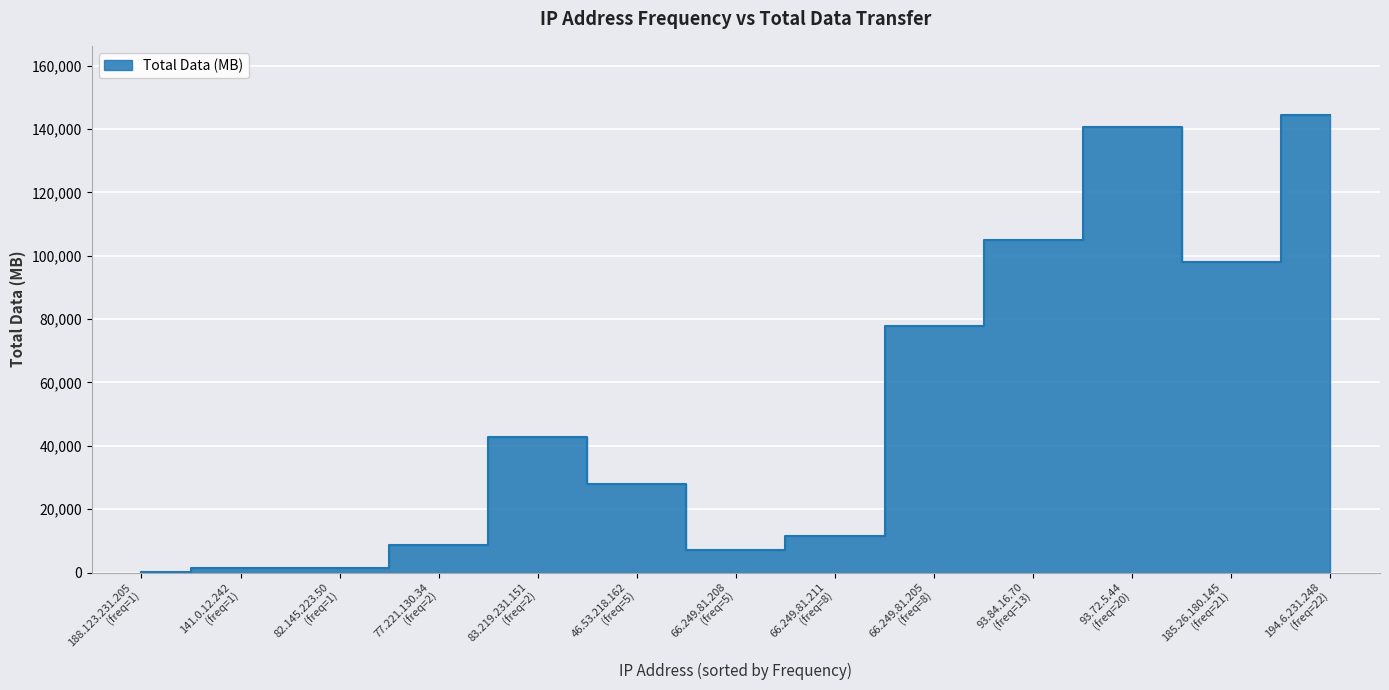

What is the difference between the maximum and minimum values?

144508